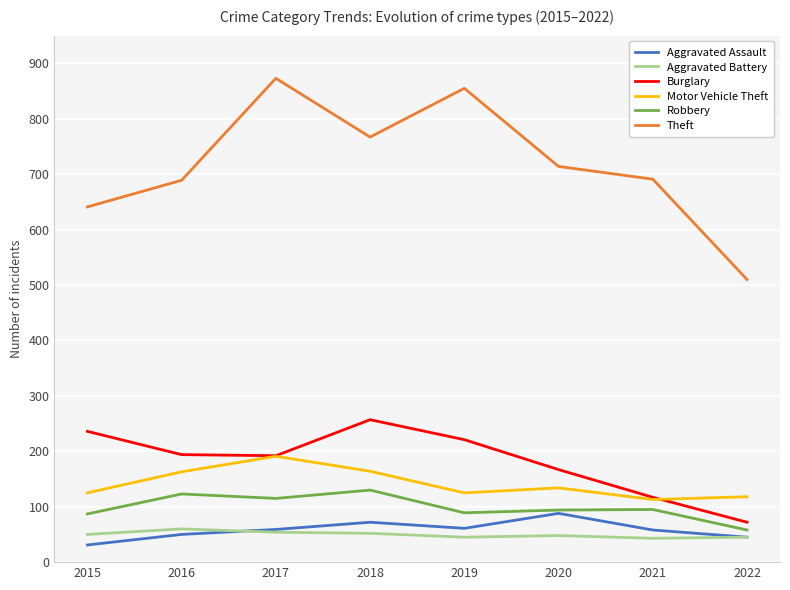

Between 2015 and 2017, which series saw the biggest shift?

Theft